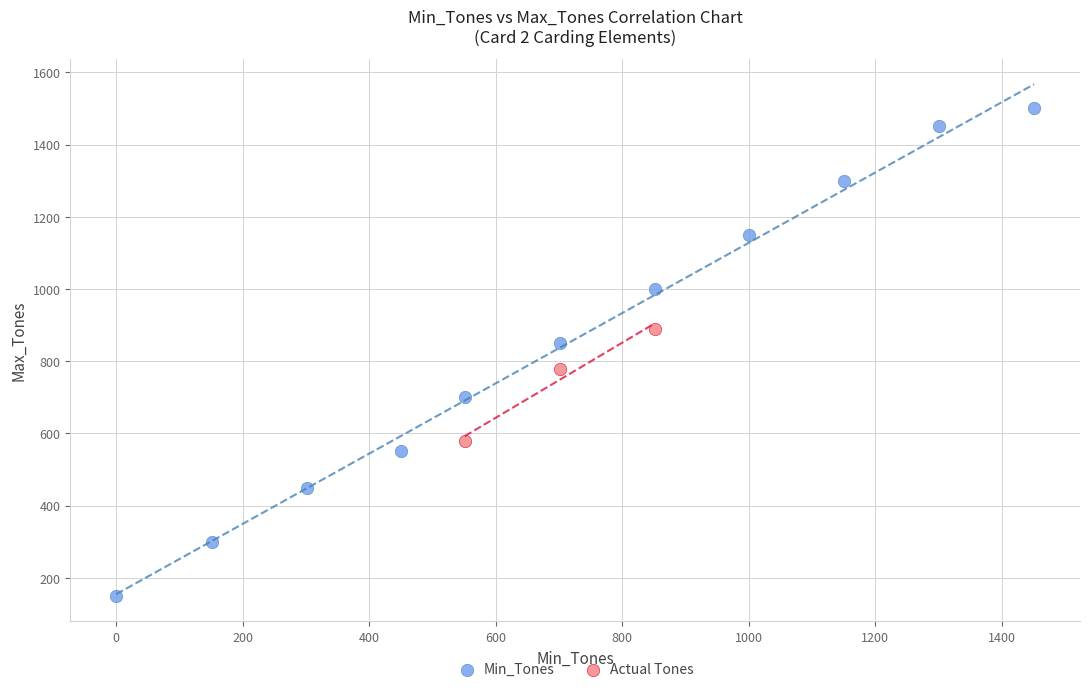

Which series contains the lowest Y value?

Min_Tones